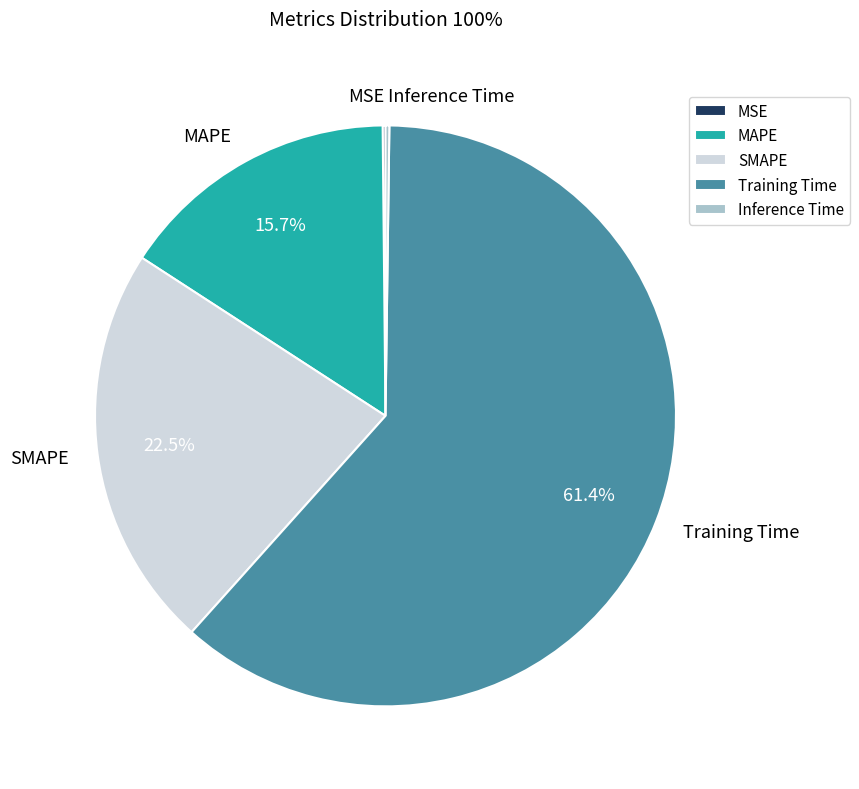

To the nearest percent, what is the difference between the Training Time and SMAPE slice percentages?

39%